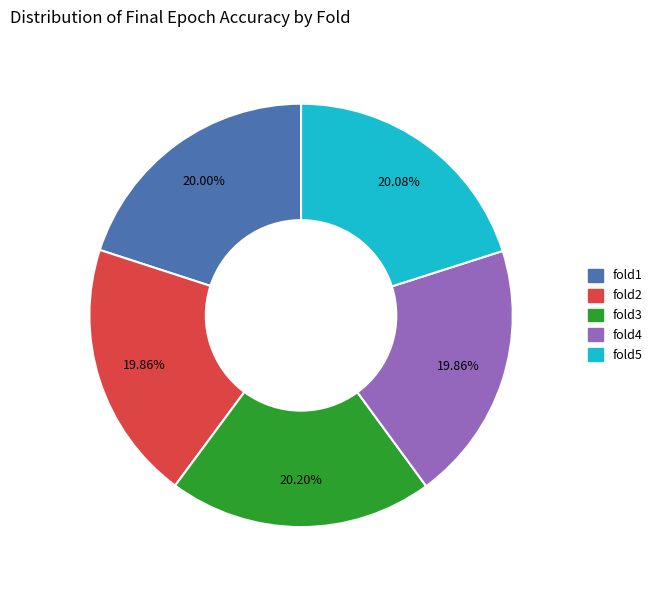

Is there any slice that represents more than half of the pie?

No